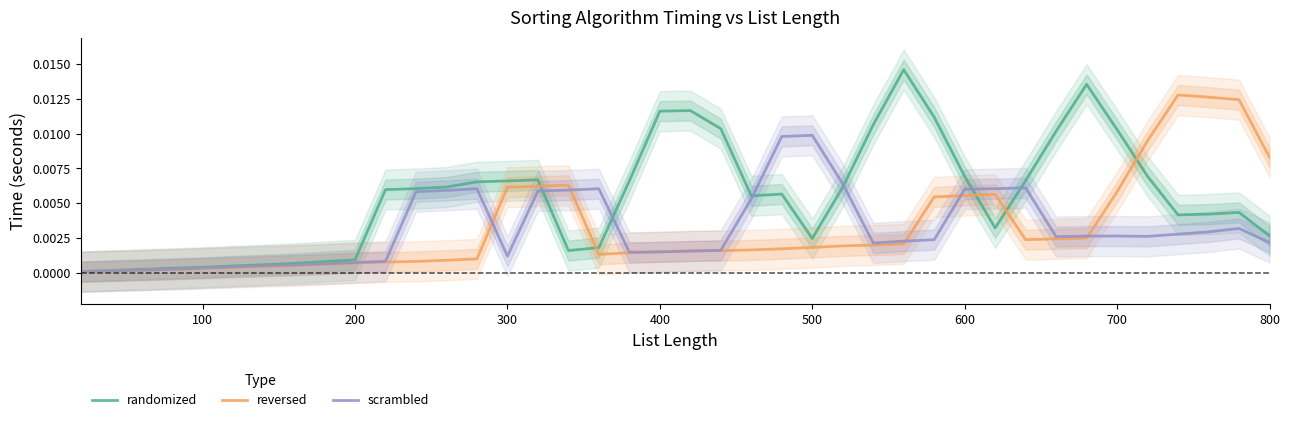

The reversed series shows 0.0 at 200. True or false?

False